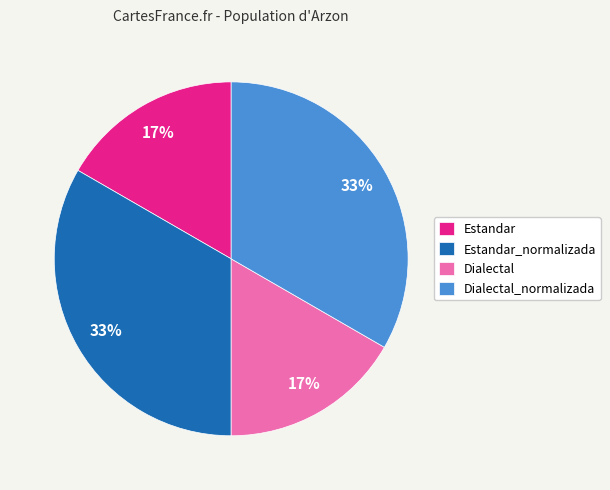

Is it true that Estandar_normalizada is 27% of the pie?

False